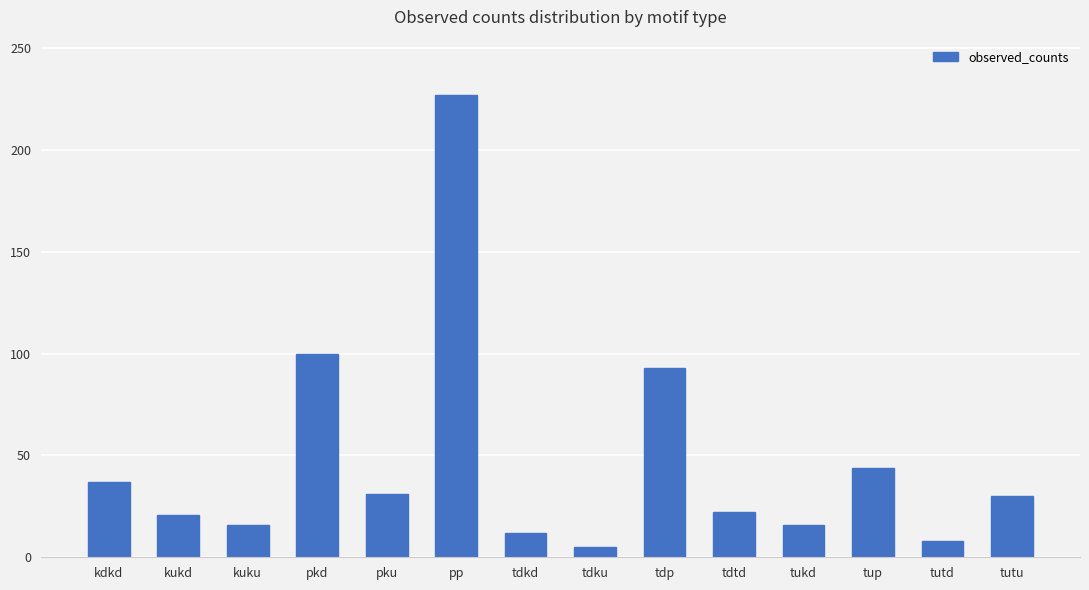

What is the sum of the values at kuku and tukd?

32